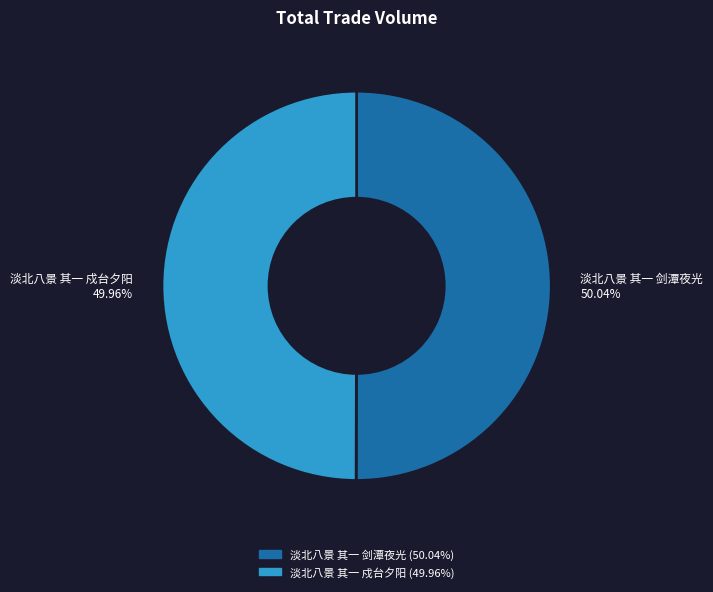

Do 淡北八景 其一 戍台夕阳 and 淡北八景 其一 剑潭夜光 together represent more than half of the pie?

Yes